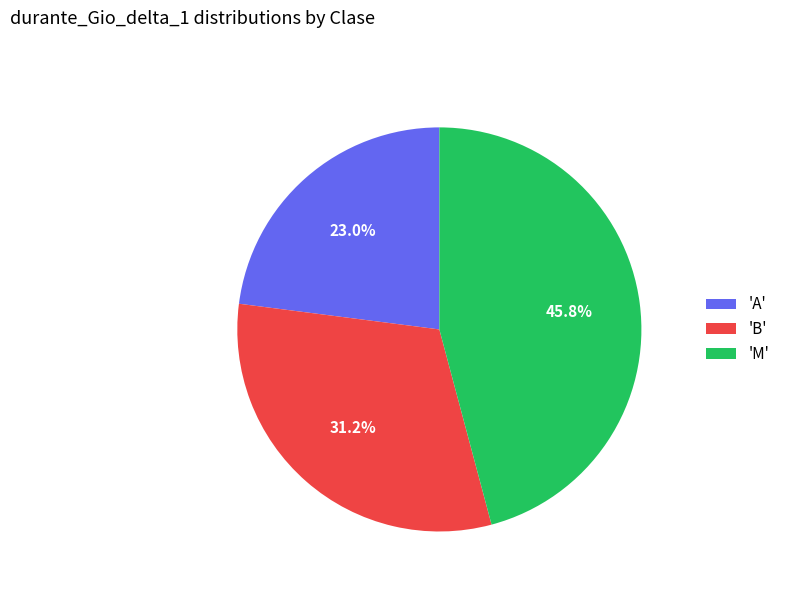

Count the number of slices in the pie.

3